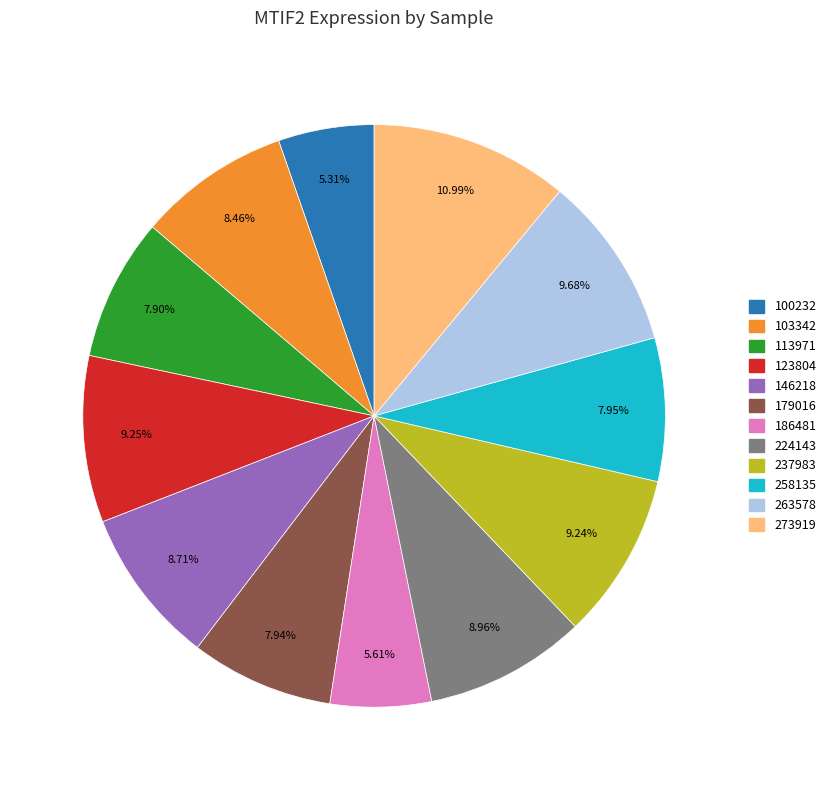

To the nearest percent, what portion does 263578 represent?

10%